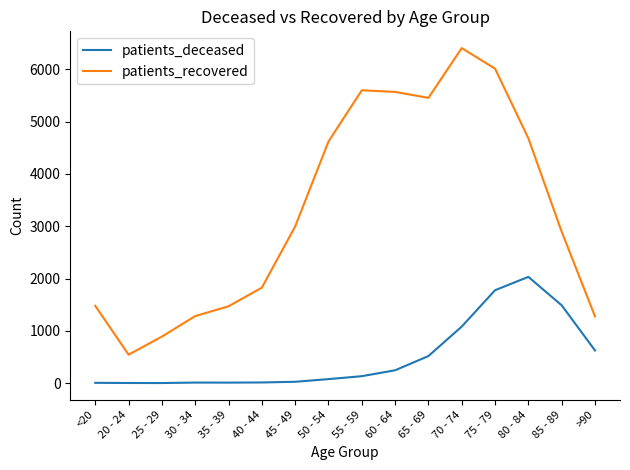

Which label corresponds to the largest value in the chart?

70 - 74